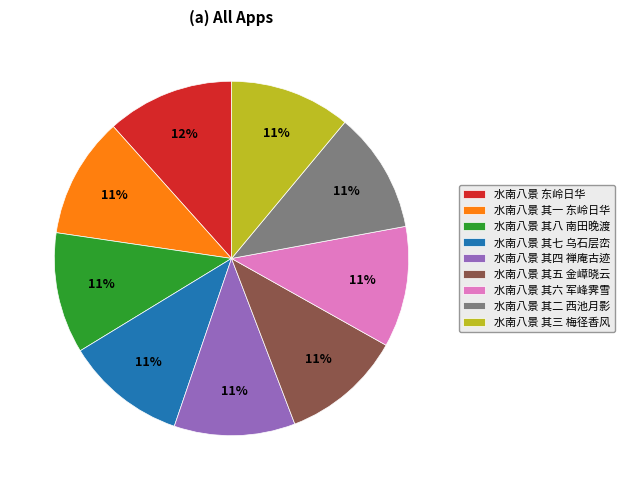

What is the ratio of the value at 水南八景 东岭日华 to the value at 水南八景 其七 乌石层峦?

1.1